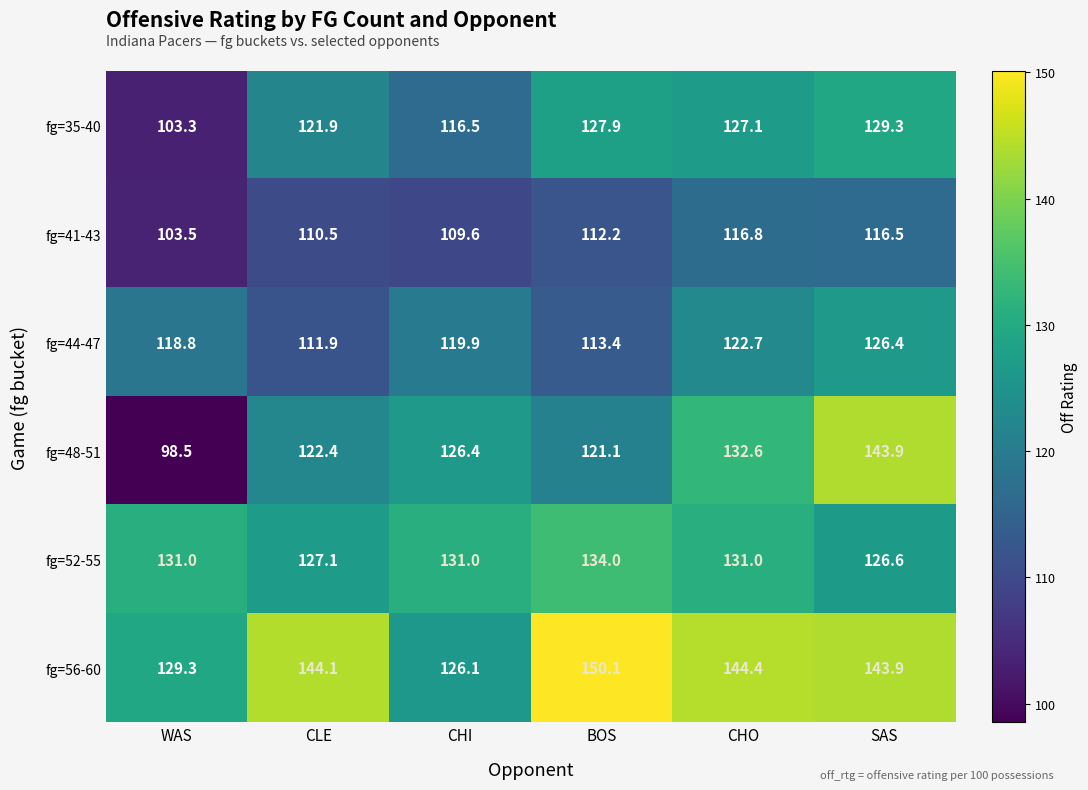

Which category has the highest value in the fg=48-51 series?

SAS